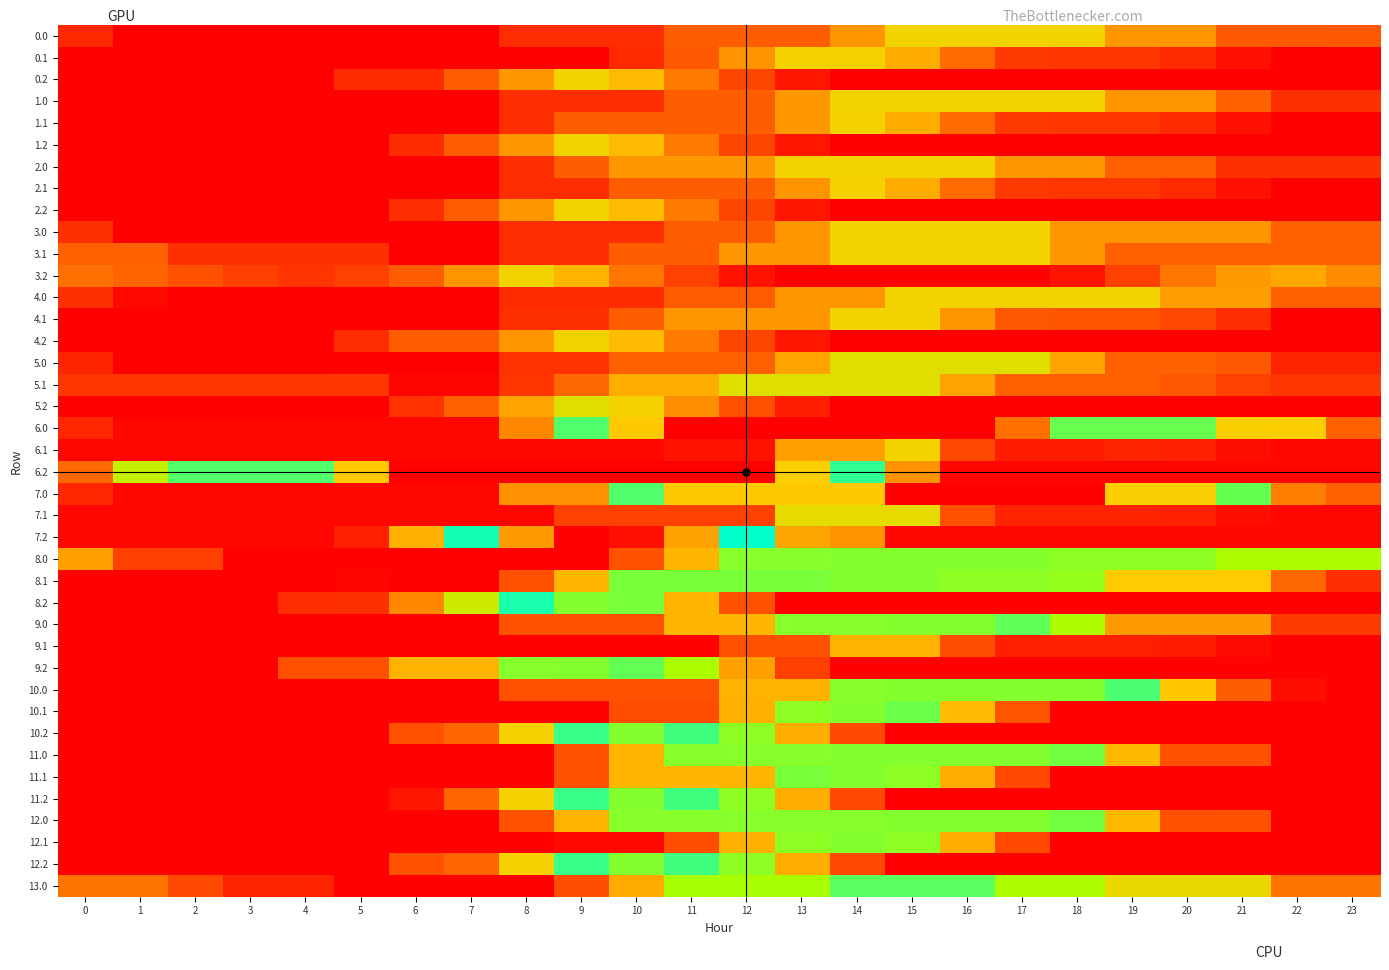

Reading right to left, what are all the values shown in this chart?

0.0: 23=114.3	22=116.8	21=116.8	20=176.4	19=176.4	18=236.0	17=236.0	16=236.0	15=236.0	14=177.6	13=121.5	12=121.5	11=121.5	10=63.1	9=63.1	8=63.1	7=4.7	6=4.7	5=4.7	4=4.7	3=4.7	2=4.7	1=4.7	0=54.7
0.1: 23=4.7	22=4.7	21=24.8	20=57.5	19=72.1	18=72.4	17=77.8	16=137.4	15=197.0	14=233.9	13=233.9	12=175.5	11=117.1	10=58.7	9=4.7	8=4.7	7=4.7	6=4.7	5=4.7	4=4.7	3=4.7	2=4.7	1=4.7	0=4.7
0.2: 23=4.7	22=4.7	21=4.7	20=4.7	19=4.7	18=4.7	17=4.7	16=4.7	15=4.7	14=4.7	13=33.4	12=93.0	11=152.6	10=212.2	9=236.0	8=177.6	7=119.2	6=60.8	5=60.8	4=4.7	3=4.7	2=4.7	1=4.7	0=4.7
1.0: 23=64.3	22=64.3	21=123.9	20=176.4	19=176.4	18=236.0	17=236.0	16=236.0	15=236.0	14=236.0	13=179.9	12=121.5	11=121.5	10=63.1	9=63.1	8=63.1	7=4.7	6=4.7	5=4.7	4=4.7	3=4.7	2=4.7	1=4.7	0=4.7
1.1: 23=4.7	22=4.7	21=24.8	20=57.5	19=72.1	18=72.4	17=77.8	16=137.4	15=197.0	14=233.9	13=179.9	12=121.5	11=121.5	10=121.5	9=121.5	8=63.1	7=4.7	6=4.7	5=4.7	4=4.7	3=4.7	2=4.7	1=4.7	0=4.7
1.2: 23=4.7	22=4.7	21=4.7	20=4.7	19=4.7	18=4.7	17=4.7	16=4.7	15=4.7	14=4.7	13=33.4	12=93.0	11=152.6	10=212.2	9=236.0	8=177.6	7=119.2	6=60.8	5=4.7	4=4.7	3=4.7	2=4.7	1=4.7	0=4.7
2.0: 23=64.3	22=64.3	21=64.3	20=123.9	19=123.9	18=176.4	17=176.4	16=236.0	15=236.0	14=236.0	13=236.0	12=179.9	11=179.9	10=179.9	9=121.5	8=63.1	7=4.7	6=4.7	5=4.7	4=4.7	3=4.7	2=4.7	1=4.7	0=4.7
2.1: 23=4.7	22=4.7	21=24.8	20=57.5	19=72.1	18=72.4	17=77.8	16=137.4	15=197.0	14=233.9	13=175.5	12=121.5	11=121.5	10=121.5	9=63.1	8=63.1	7=4.7	6=4.7	5=4.7	4=4.7	3=4.7	2=4.7	1=4.7	0=4.7
2.2: 23=4.7	22=4.7	21=4.7	20=4.7	19=4.7	18=4.7	17=4.7	16=4.7	15=4.7	14=4.7	13=33.4	12=93.0	11=152.6	10=212.2	9=236.0	8=177.6	7=119.2	6=63.1	5=4.7	4=4.7	3=4.7	2=4.7	1=4.7	0=4.7
3.0: 23=123.9	22=123.9	21=176.4	20=176.4	19=176.4	18=176.4	17=236.0	16=236.0	15=236.0	14=236.0	13=177.6	12=121.5	11=121.5	10=63.1	9=63.1	8=63.1	7=4.7	6=4.7	5=4.7	4=4.7	3=4.7	2=4.7	1=4.7	0=64.3
3.1: 23=123.9	22=123.9	21=123.9	20=123.9	19=123.9	18=176.4	17=236.0	16=236.0	15=236.0	14=236.0	13=177.6	12=177.6	11=121.5	10=121.5	9=63.1	8=63.1	7=4.7	6=4.7	5=64.3	4=64.3	3=64.3	2=64.3	1=123.9	0=123.9
3.2: 23=168.2	22=194.9	21=181.5	20=147.2	19=88.8	18=30.4	17=4.7	16=4.7	15=4.7	14=4.7	13=4.7	12=29.4	11=89.0	10=148.6	9=208.2	8=236.0	7=177.6	6=119.2	5=87.3	4=71.5	3=85.0	2=105.2	1=130.0	0=141.8
4.0: 23=124.7	22=124.7	21=184.3	20=184.3	19=236.0	18=236.0	17=236.0	16=236.0	15=236.0	14=177.6	13=177.6	12=119.2	11=119.2	10=60.8	9=60.8	8=60.8	7=4.7	6=4.7	5=4.7	4=4.7	3=4.7	2=4.7	1=15.2	0=65.1
4.1: 23=6.8	22=6.8	21=63.8	20=96.5	19=111.2	18=111.4	17=116.8	16=176.4	15=236.0	14=236.0	13=177.6	12=177.6	11=177.6	10=123.6	9=65.2	8=65.2	7=6.8	6=6.8	5=6.8	4=6.8	3=6.8	2=6.8	1=6.8	0=6.8
4.2: 23=4.7	22=4.7	21=4.7	20=4.7	19=4.7	18=4.7	17=4.7	16=4.7	15=4.7	14=4.7	13=33.4	12=93.0	11=152.6	10=212.2	9=236.0	8=177.6	7=119.2	6=119.2	5=63.1	4=4.7	3=4.7	2=4.7	1=4.7	0=4.7
5.0: 23=51.0	22=51.0	21=114.7	20=124.7	19=124.7	18=188.4	17=252.0	16=252.0	15=252.0	14=252.0	13=189.6	12=127.3	11=127.3	10=127.3	9=67.4	8=67.4	7=5.0	6=5.0	5=8.1	4=6.8	3=6.7	2=6.1	1=6.1	0=51.0
5.1: 23=73.5	22=73.5	21=88.6	20=116.2	19=125.8	18=125.8	17=126.2	16=188.4	15=252.0	14=252.0	13=252.0	12=252.0	11=198.4	10=198.4	9=136.0	8=73.7	7=11.3	6=11.3	5=73.5	4=73.5	3=73.5	2=73.5	1=73.5	0=73.5
5.2: 23=5.0	22=5.0	21=5.0	20=5.0	19=5.0	18=5.0	17=5.0	16=5.0	15=5.0	14=5.0	13=42.4	12=106.0	11=169.6	10=233.3	9=252.0	8=189.6	7=127.3	6=67.4	5=5.0	4=5.0	3=5.0	2=5.0	1=5.0	0=5.0
6.0: 23=125.7	22=228.1	21=231.1	20=392.7	19=392.7	18=392.7	17=554.3	16=640.0	15=640.0	14=640.0	13=640.0	12=640.0	11=640.0	10=481.6	9=323.2	8=164.8	7=12.8	6=12.8	5=12.8	4=12.8	3=12.8	2=12.8	1=13.1	0=53.0
6.1: 23=12.8	22=12.8	21=22.8	20=45.4	19=49.9	18=40.2	17=40.2	16=97.4	15=236.0	14=186.5	13=186.5	12=28.1	11=28.1	10=12.8	9=12.8	8=12.8	7=12.8	6=12.8	5=12.8	4=12.8	3=12.8	2=12.8	1=12.8	0=12.8
6.2: 23=12.8	22=12.8	21=12.8	20=12.8	19=12.8	18=12.8	17=12.8	16=12.8	15=174.4	14=336.0	13=478.4	12=640.0	11=640.0	10=640.0	9=640.0	8=640.0	7=640.0	6=640.0	5=481.6	4=323.2	3=323.2	2=323.2	1=270.4	0=134.5
7.0: 23=125.7	22=155.2	21=316.8	20=478.4	19=478.4	18=640.0	17=640.0	16=640.0	15=640.0	14=481.6	13=481.6	12=481.6	11=481.6	10=323.2	9=171.2	8=171.2	7=12.8	6=12.8	5=12.8	4=12.8	3=12.8	2=12.8	1=13.1	0=53.0
7.1: 23=12.8	22=12.8	21=22.8	20=45.4	19=49.9	18=49.9	17=49.9	16=107.1	15=245.7	14=245.7	13=245.7	12=87.3	11=87.3	10=87.3	9=87.3	8=12.8	7=12.8	6=12.8	5=12.8	4=12.8	3=12.8	2=12.8	1=12.8	0=12.8
7.2: 23=12.8	22=12.8	21=12.8	20=12.8	19=12.8	18=12.8	17=12.8	16=12.8	15=12.8	14=174.4	13=191.3	12=353.0	11=514.6	10=626.3	9=640.0	8=519.7	7=361.3	6=202.9	5=44.5	4=12.8	3=12.8	2=12.8	1=12.8	0=12.8
8.0: 23=288.2	22=288.2	21=288.2	20=302.0	19=302.0	18=302.0	17=404.0	16=404.0	15=404.0	14=404.0	13=304.0	12=304.0	11=208.1	10=108.1	9=8.1	8=8.1	7=8.1	6=8.1	5=8.1	4=8.1	3=8.1	2=84.2	1=84.2	0=186.2
8.1: 23=64.2	22=135.3	21=227.1	20=227.1	19=227.1	18=299.0	17=302.0	16=302.0	15=404.0	14=404.0	13=308.1	12=308.1	11=308.1	10=308.1	9=208.1	8=108.1	7=8.1	6=8.1	5=11.3	4=8.1	3=8.1	2=8.1	1=8.1	0=8.1
8.2: 23=8.1	22=8.1	21=8.1	20=8.1	19=8.1	18=8.1	17=8.1	16=8.1	15=8.1	14=8.1	13=8.1	12=104.5	11=206.5	10=308.5	9=404.0	8=363.9	7=263.9	6=163.9	5=64.7	4=62.2	3=8.1	2=8.1	1=8.1	0=8.1
9.0: 23=81.1	22=81.1	21=183.2	20=183.2	19=183.2	18=285.2	17=318.3	16=404.0	15=404.0	14=304.0	13=304.0	12=208.1	11=208.1	10=108.1	9=108.1	8=108.1	7=8.1	6=8.1	5=8.1	4=8.1	3=8.1	2=8.1	1=8.4	0=8.4
9.1: 23=8.1	22=8.1	21=18.0	20=40.6	19=45.2	18=45.2	17=45.2	16=102.3	15=204.4	14=204.4	13=104.4	12=104.4	11=8.1	10=8.1	9=8.1	8=8.1	7=8.1	6=8.1	5=8.1	4=8.1	3=8.1	2=8.1	1=8.1	0=8.1
9.2: 23=8.1	22=8.1	21=8.1	20=8.1	19=8.1	18=8.1	17=8.1	16=8.1	15=8.1	14=8.1	13=84.3	12=186.3	11=288.3	10=390.3	9=404.0	8=304.0	7=204.0	6=204.0	5=104.0	4=104.0	3=8.1	2=8.1	1=8.1	0=8.1
10.0: 23=8.1	22=24.6	21=122.8	20=224.8	19=326.9	18=404.0	17=404.0	16=404.0	15=404.0	14=304.0	13=204.0	12=204.0	11=108.1	10=108.1	9=108.1	8=108.1	7=8.1	6=8.1	5=8.1	4=8.1	3=8.1	2=8.1	1=8.1	0=8.1
10.1: 23=8.1	22=8.1	21=8.1	20=8.1	19=8.1	18=8.1	17=110.1	16=212.1	15=314.1	14=402.5	13=302.5	12=202.5	11=102.5	10=102.5	9=8.1	8=8.1	7=8.1	6=8.1	5=8.1	4=8.1	3=8.1	2=8.1	1=8.1	0=8.1
10.2: 23=8.1	22=8.1	21=8.1	20=8.1	19=8.1	18=8.1	17=8.1	16=8.1	15=8.1	14=97.1	13=199.1	12=301.2	11=378.1	10=404.0	9=333.3	8=233.3	7=133.3	6=108.1	5=8.1	4=8.1	3=8.1	2=8.1	1=8.1	0=8.1
11.0: 23=8.1	22=9.1	21=107.4	20=107.4	19=209.4	18=311.4	17=404.0	16=404.0	15=404.0	14=404.0	13=304.0	12=304.0	11=304.0	10=208.1	9=108.1	8=8.1	7=8.1	6=8.1	5=8.1	4=8.1	3=8.1	2=8.1	1=8.1	0=8.1
11.1: 23=8.1	22=8.1	21=8.1	20=8.1	19=8.1	18=8.1	17=96.4	16=198.4	15=300.4	14=402.5	13=308.1	12=208.1	11=208.1	10=208.1	9=108.1	8=8.1	7=8.1	6=8.1	5=8.1	4=8.1	3=8.1	2=8.1	1=8.1	0=8.1
11.2: 23=8.1	22=8.1	21=8.1	20=8.1	19=8.1	18=8.1	17=8.1	16=8.1	15=8.1	14=97.1	13=199.1	12=301.2	11=378.1	10=404.0	9=333.3	8=233.3	7=133.3	6=33.3	5=8.1	4=8.1	3=8.1	2=8.1	1=8.1	0=8.1
12.0: 23=8.1	22=8.1	21=106.3	20=107.4	19=209.4	18=311.4	17=404.0	16=404.0	15=404.0	14=304.0	13=304.0	12=304.0	11=304.0	10=304.0	9=204.0	8=104.0	7=8.1	6=8.1	5=8.1	4=8.1	3=8.1	2=8.1	1=8.1	0=8.1
12.1: 23=8.1	22=8.1	21=8.1	20=8.1	19=8.1	18=8.1	17=96.4	16=198.4	15=300.4	14=402.5	13=302.5	12=202.5	11=102.5	10=16.4	9=16.4	8=8.1	7=8.1	6=8.1	5=8.1	4=8.1	3=8.1	2=8.1	1=8.1	0=8.1
12.2: 23=8.1	22=8.1	21=8.1	20=8.1	19=8.1	18=8.1	17=8.1	16=8.1	15=8.1	14=97.1	13=199.1	12=301.2	11=378.1	10=404.0	9=333.3	8=233.3	7=133.3	6=108.1	5=8.1	4=8.1	3=8.1	2=8.1	1=8.1	0=8.1
13.0: 23=144.6	22=144.6	21=242.6	20=242.6	19=242.6	18=290.0	17=290.0	16=388.0	15=388.0	14=388.0	13=292.0	12=292.0	11=292.0	10=195.9	9=103.8	8=7.8	7=7.8	6=7.8	5=7.8	4=50.9	3=50.9	2=94.8	1=144.6	0=144.6